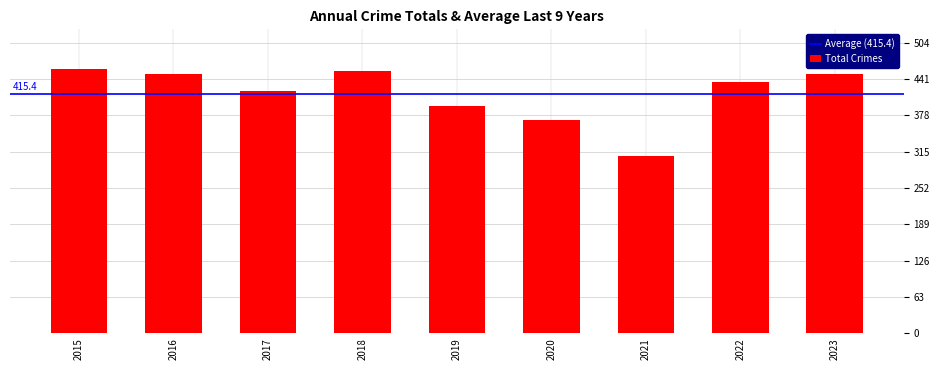

What is the value of the 3rd bar from the left?

419